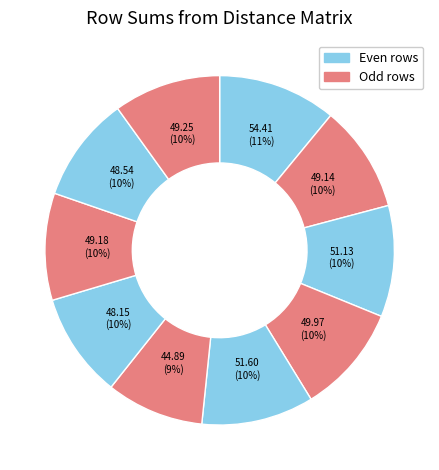

To the nearest percent, what is the difference between the largest and smallest slice percentages?

2%